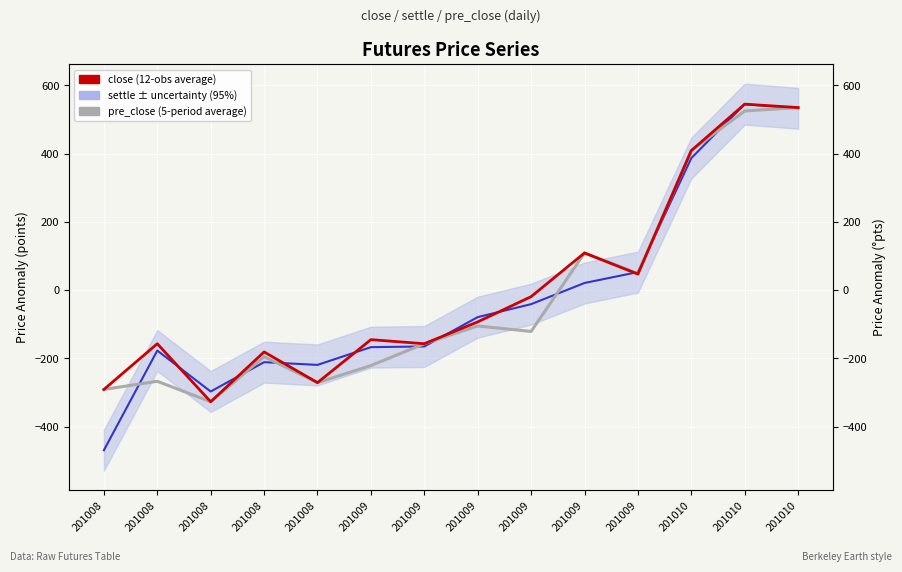

At which category is the sum across all series the highest?

201010